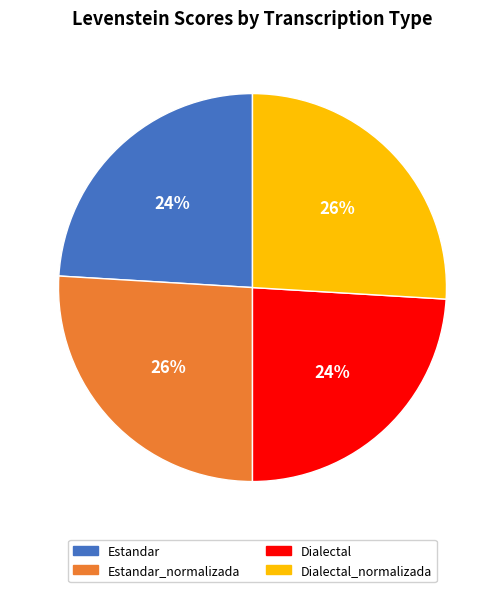

To the nearest percent, what is the difference between the largest and smallest slice percentages?

2%